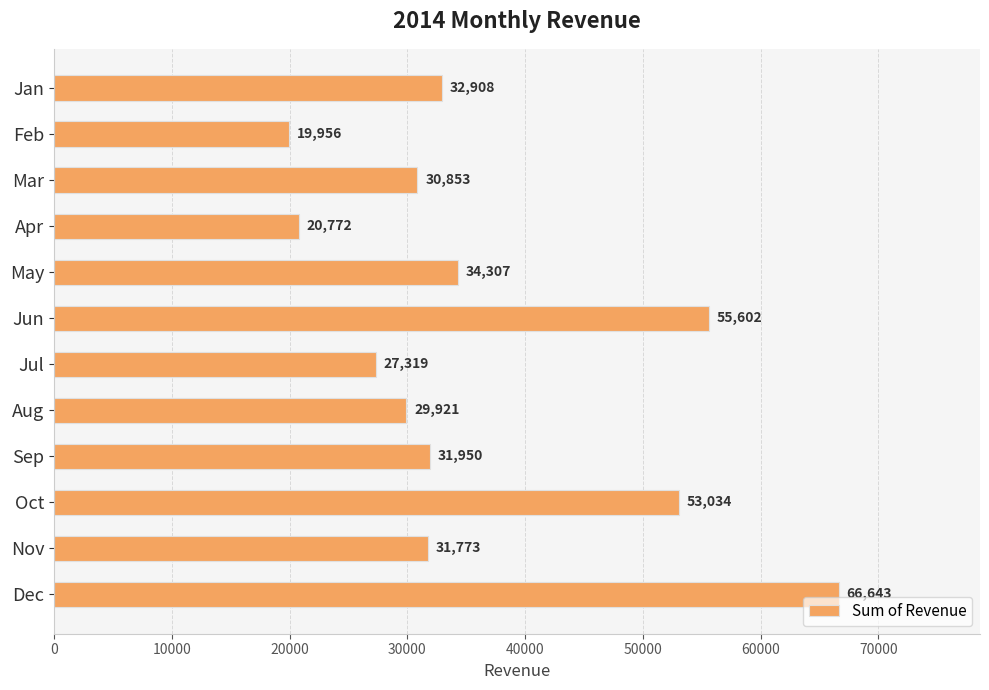

What is the value of the 11th bar from the top?

31773.4